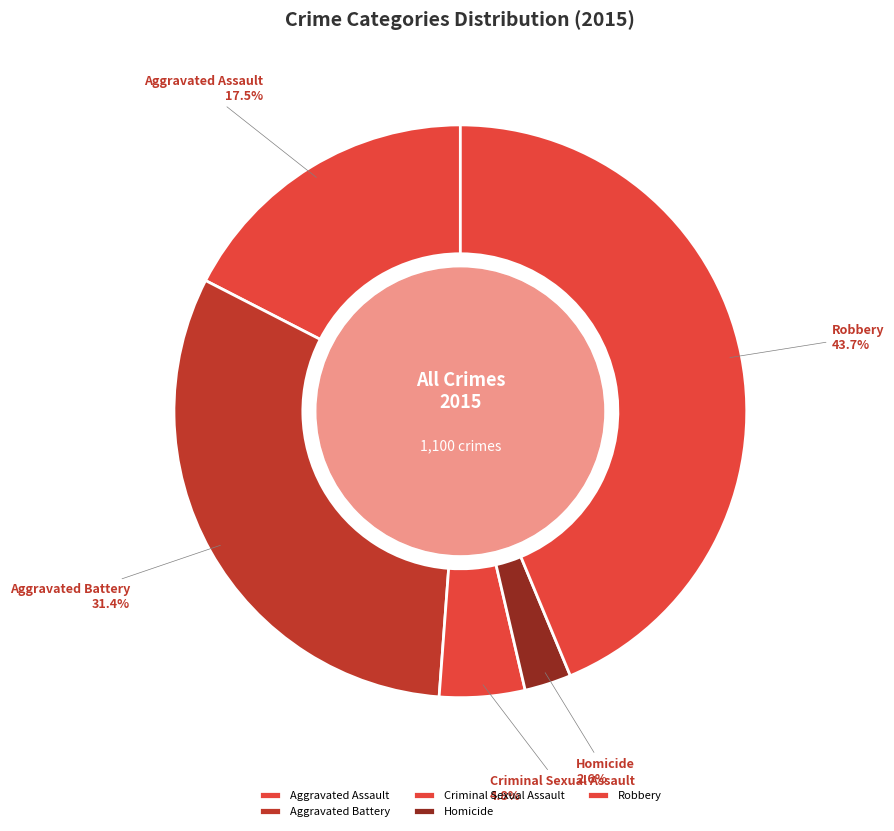

Is it true that Robbery is 55% of the pie?

False